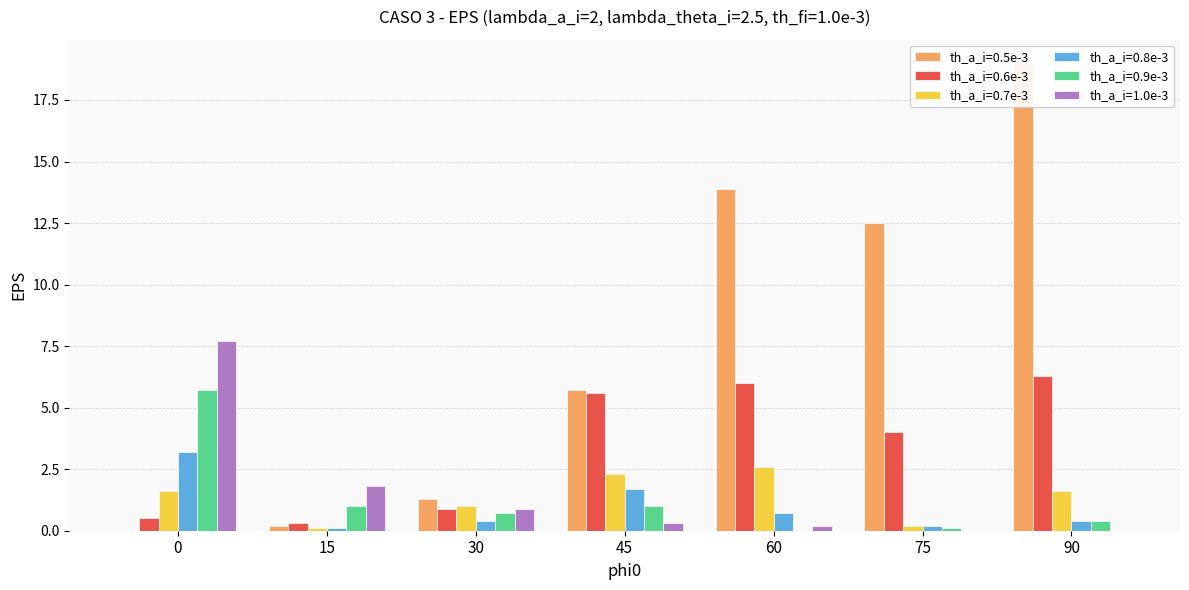

At 0, list the series in order from largest to smallest.

th_a_i=1.0e-3, th_a_i=0.9e-3, th_a_i=0.8e-3, th_a_i=0.7e-3, th_a_i=0.6e-3, th_a_i=0.5e-3